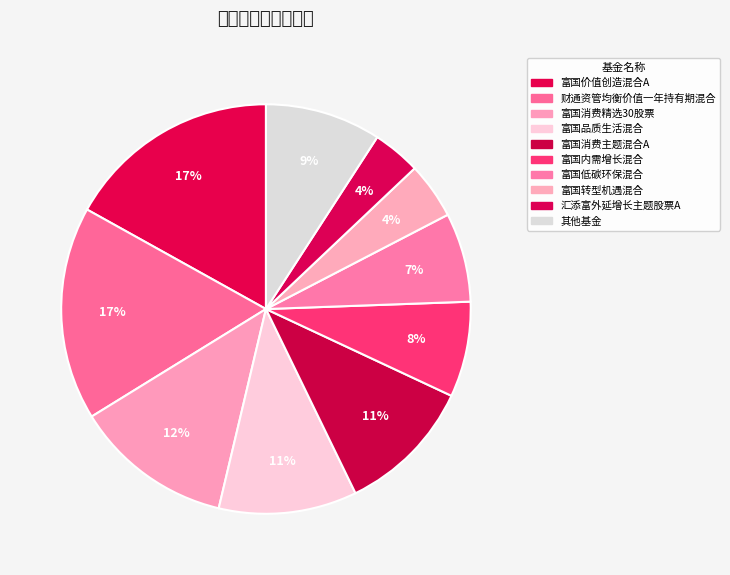

Is there a majority slice in this chart?

No